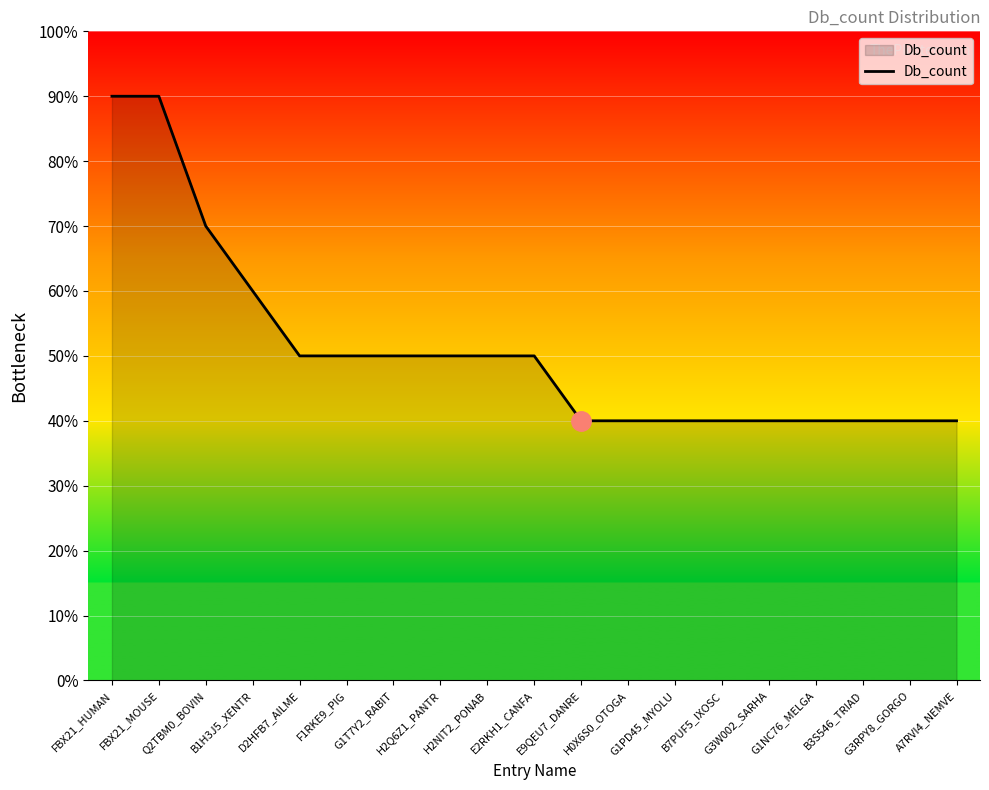

Is this an area chart (filled region under the line)?

Yes